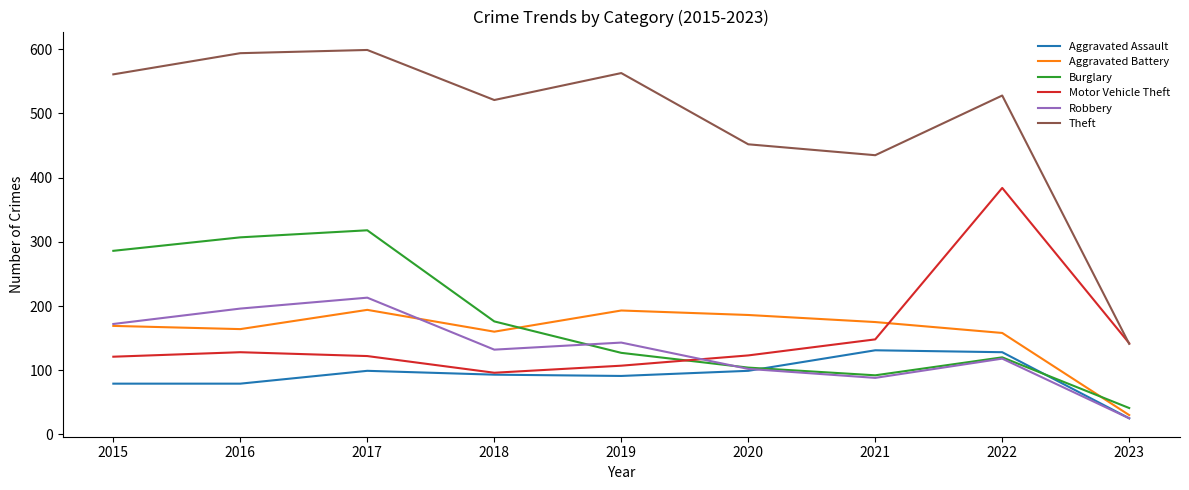

True or false: Aggravated Assault and Theft cross at least once.

False